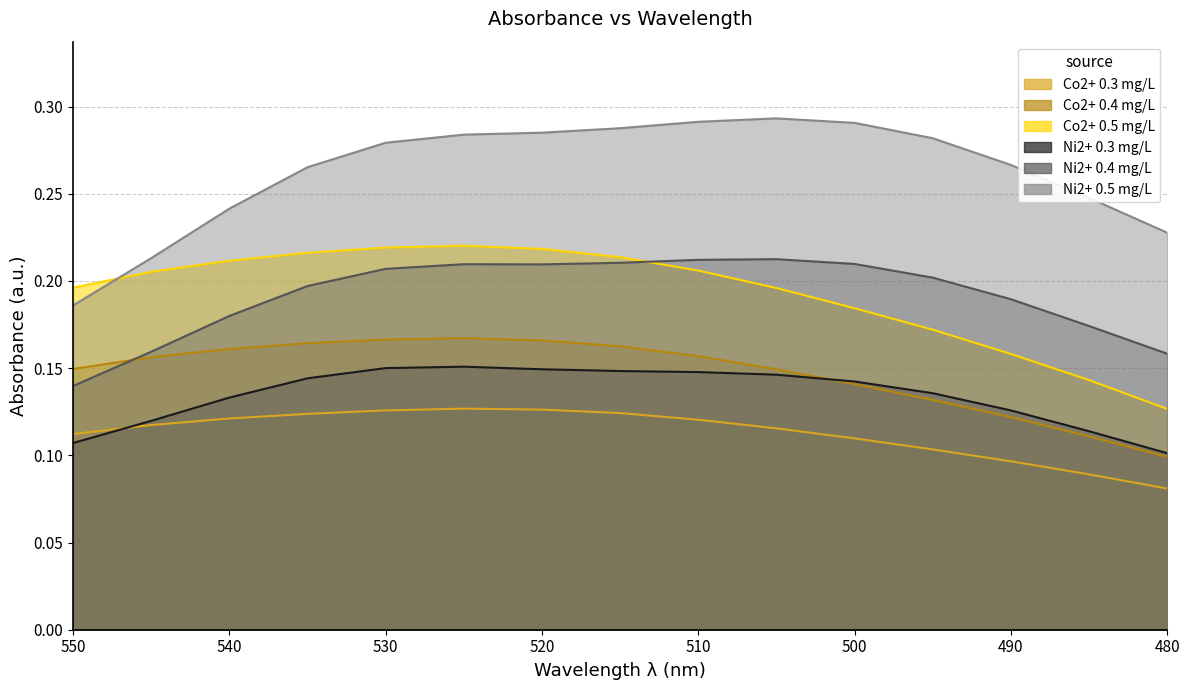

Which series ends up on top after the final intersection of Ni2+ 0.3 mg/L and Co2+ 0.3 mg/L?

Ni2+ 0.3 mg/L